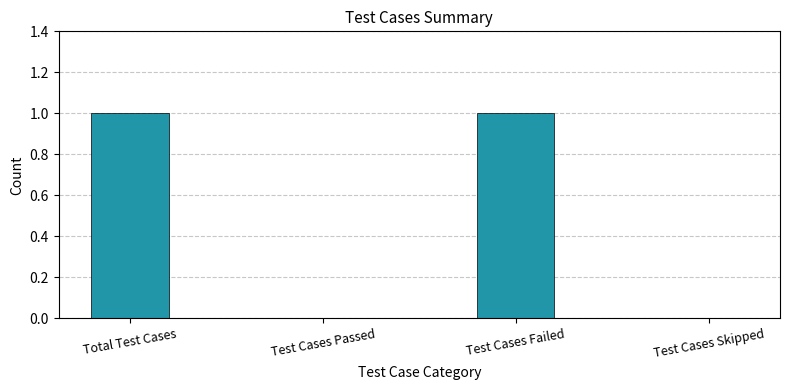

The chart shows a value of 0 at Test Cases Passed. True or false?

True